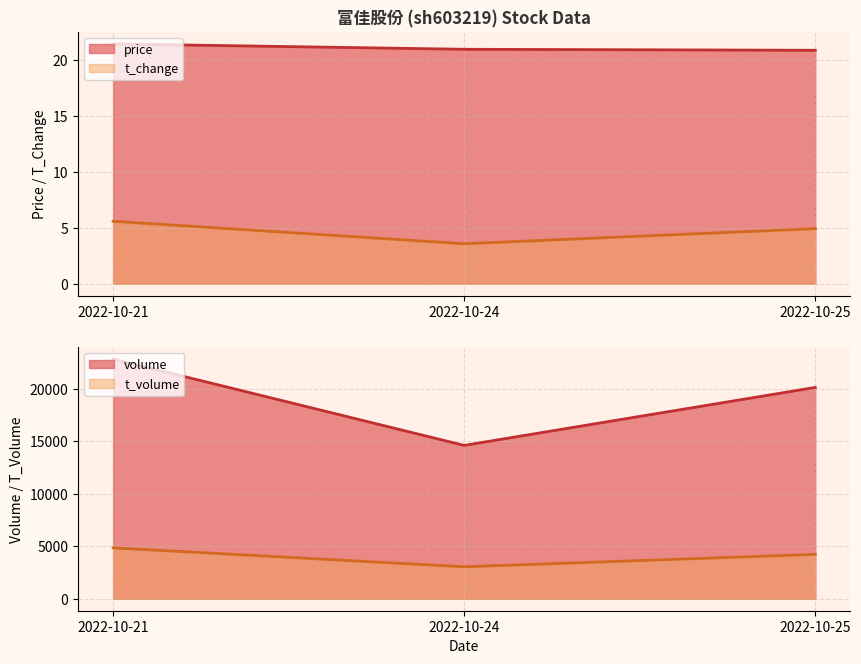

The value of t_change at 2022-10-25 is 4.9. True or false?

True